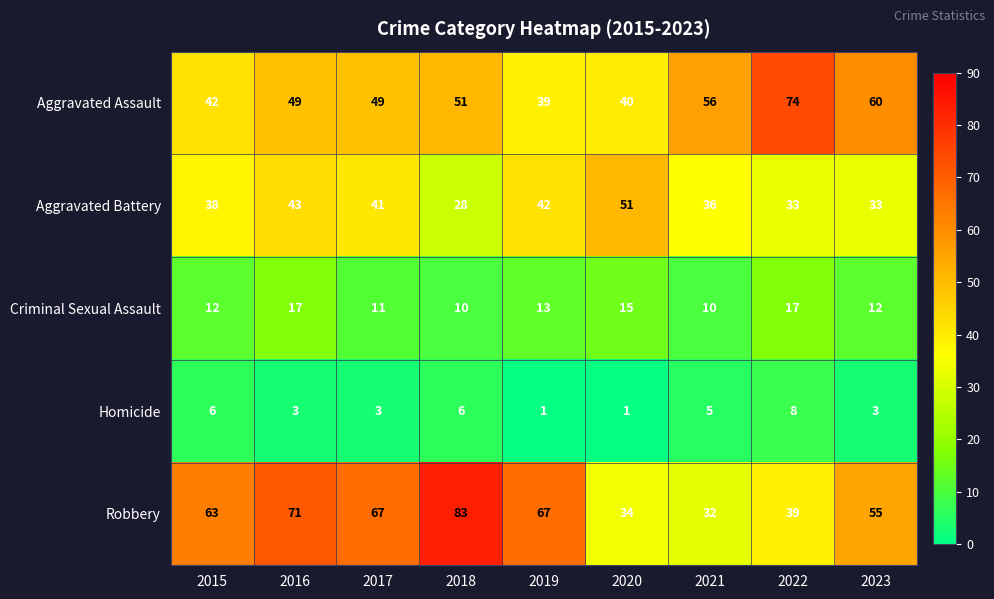

The Homicide series shows 3 at 2023. True or false?

True